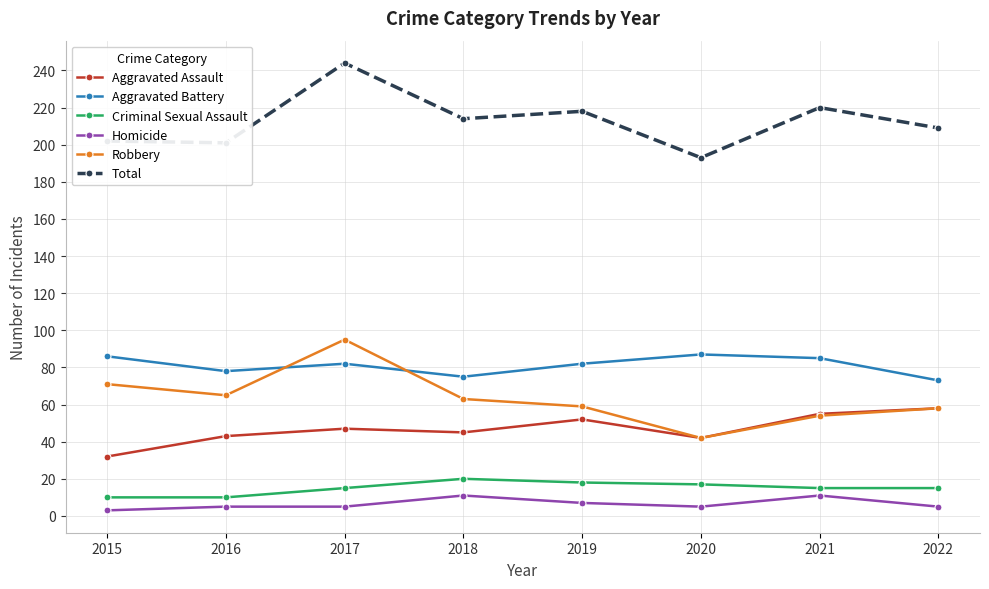

True or false: Aggravated Battery and Total intersect in this chart.

False